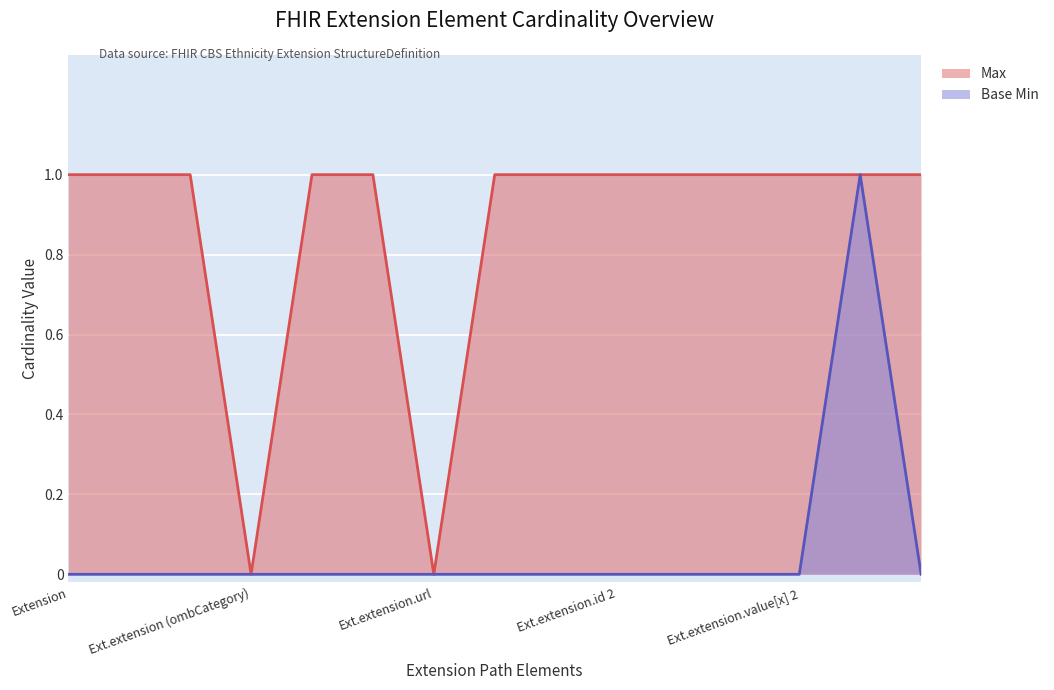

Which series has the largest range (max minus min)?

Max